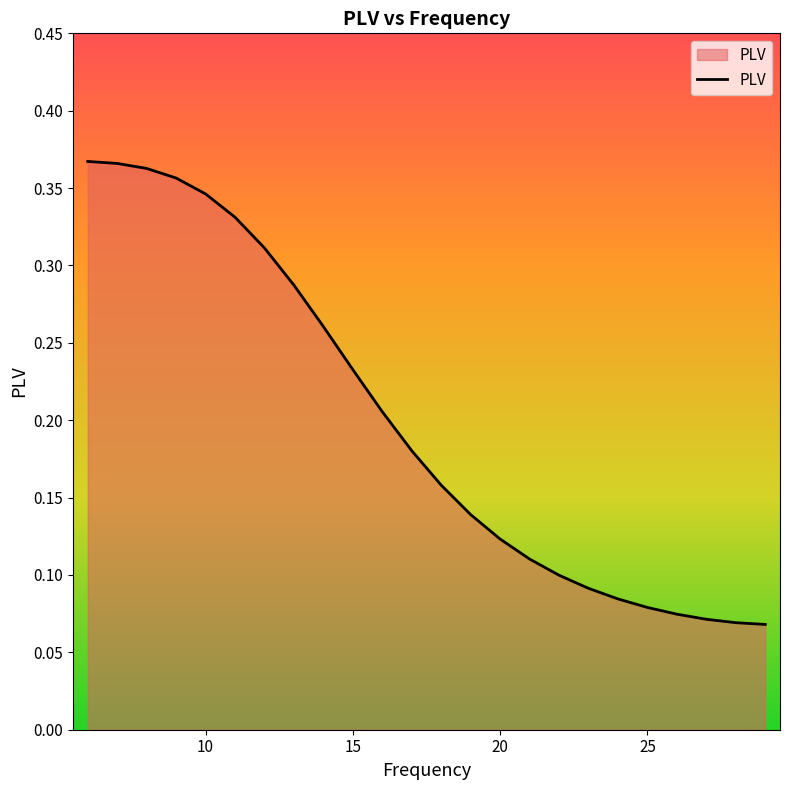

What is the difference between the maximum and minimum values?

0.3